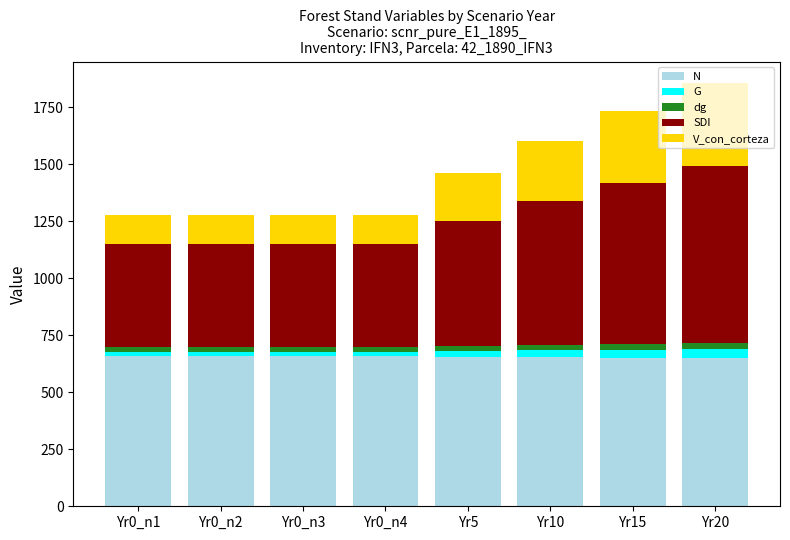

What is the minimum value for N?

648.8